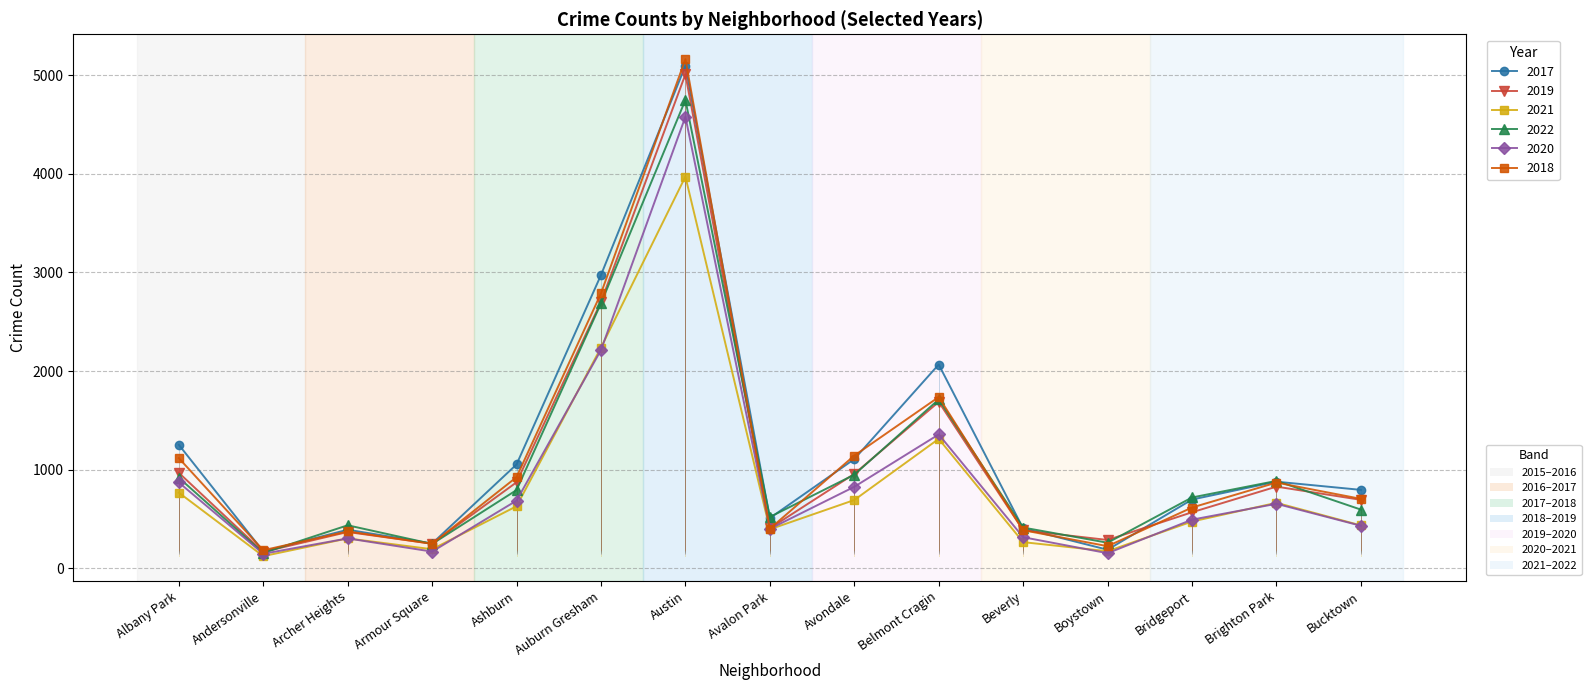

Count the number of categories in the chart.

15